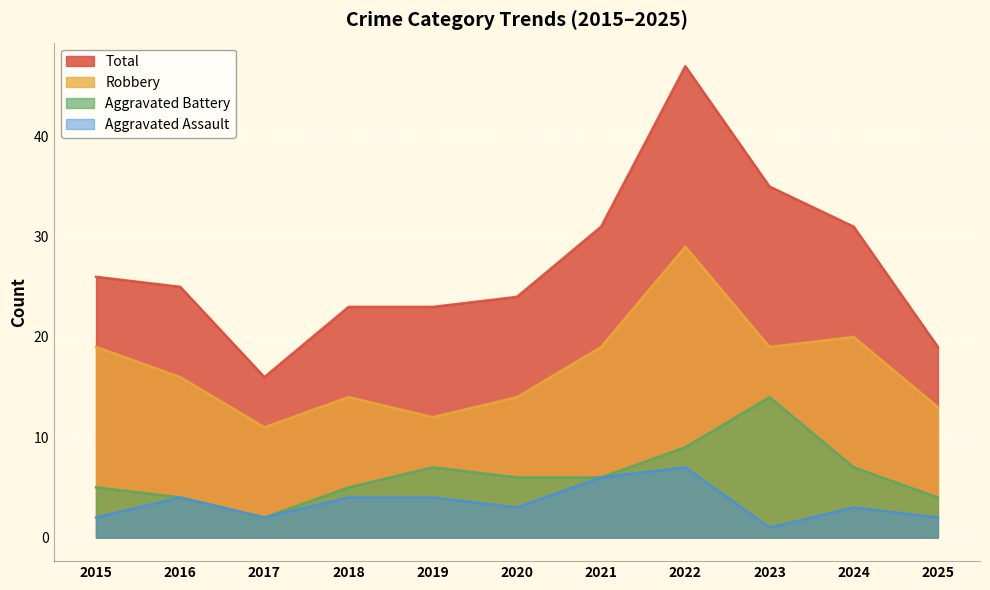

At which category is the sum across all series the highest?

2022